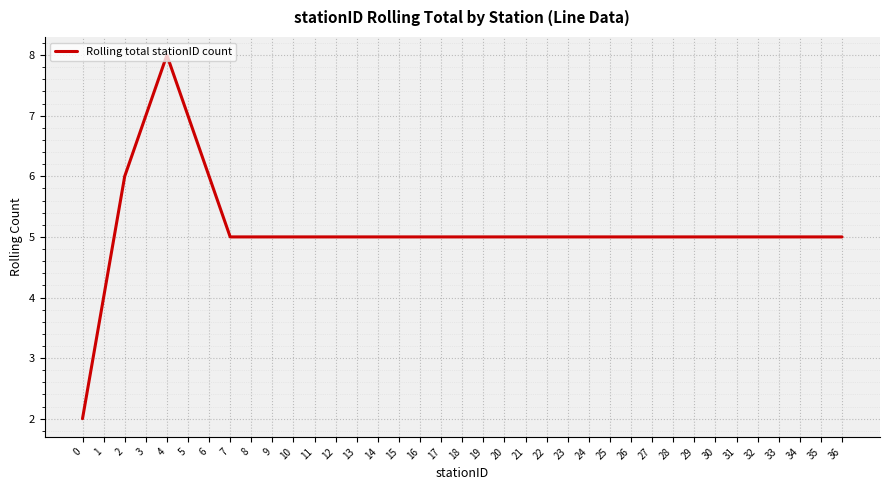

What is the change in value from 0 to 22?

+3